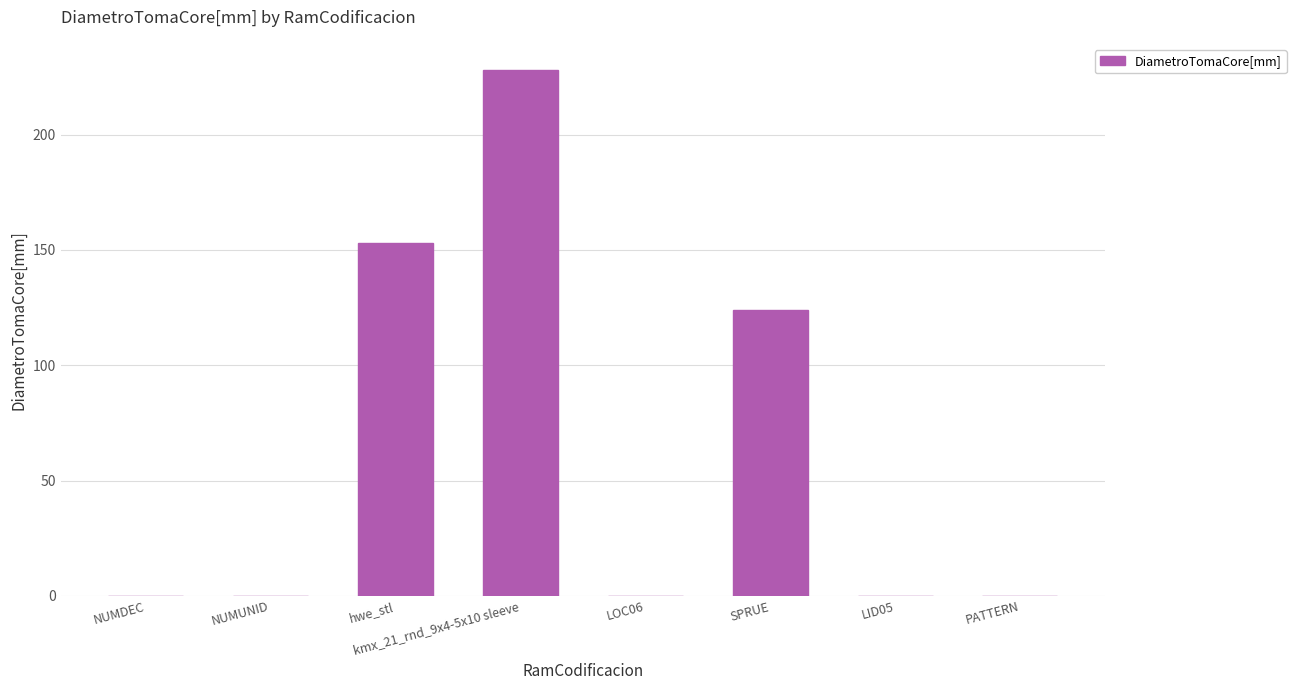

What is the sum of the values at LID05 and hwe_stl?

153